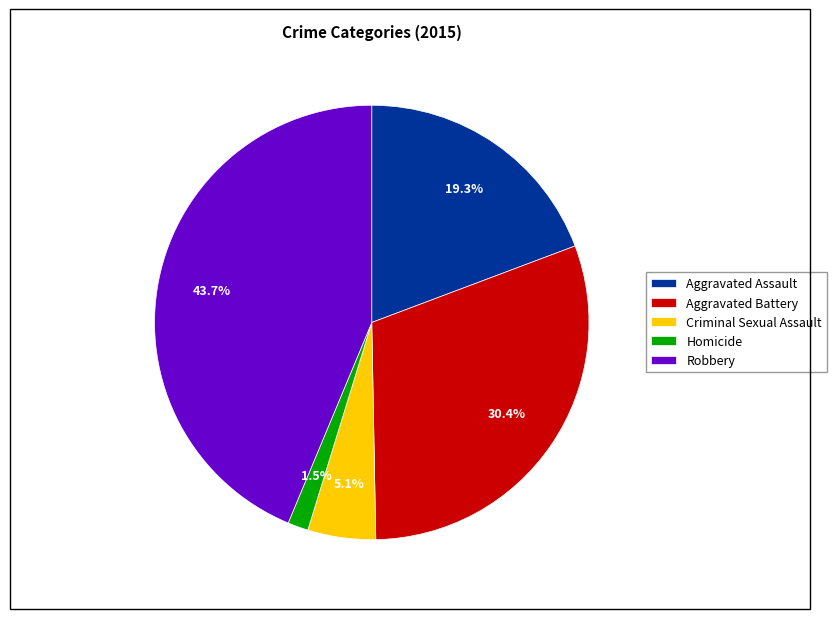

To the nearest percent, what is the combined percentage of Homicide and Criminal Sexual Assault?

7%